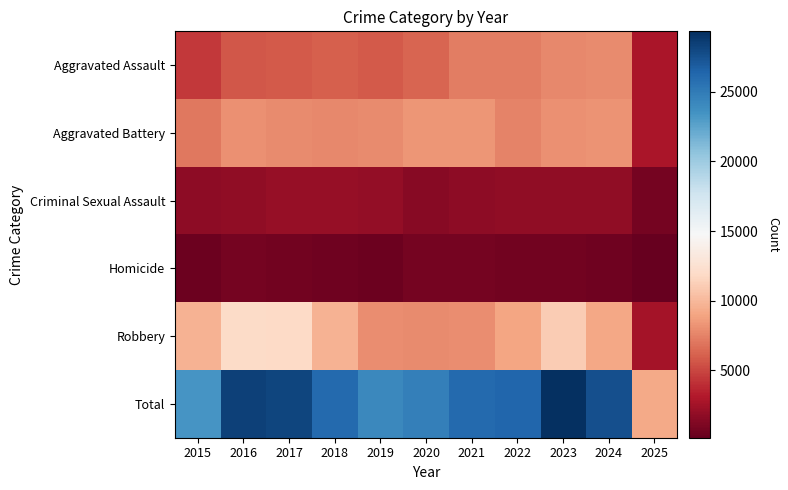

Count the number of categories in the chart.

11